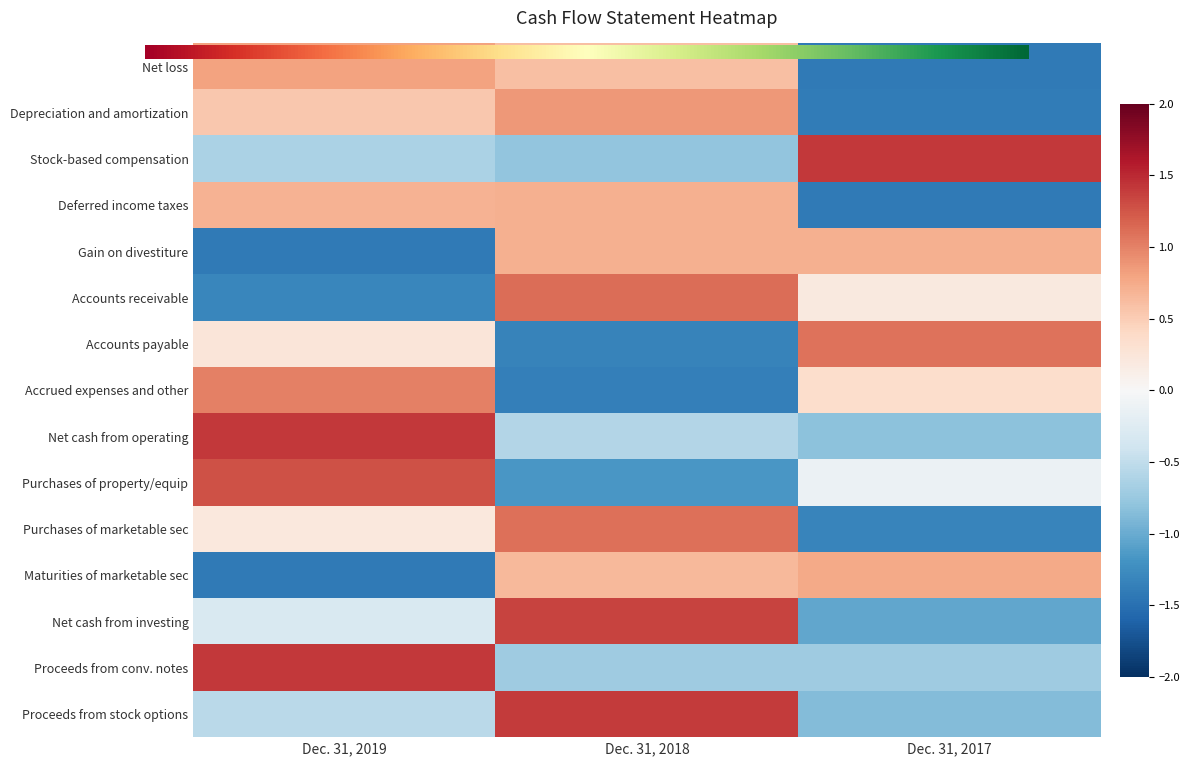

Where does the Stock-based compensation series first go above 0?

Dec. 31, 2017